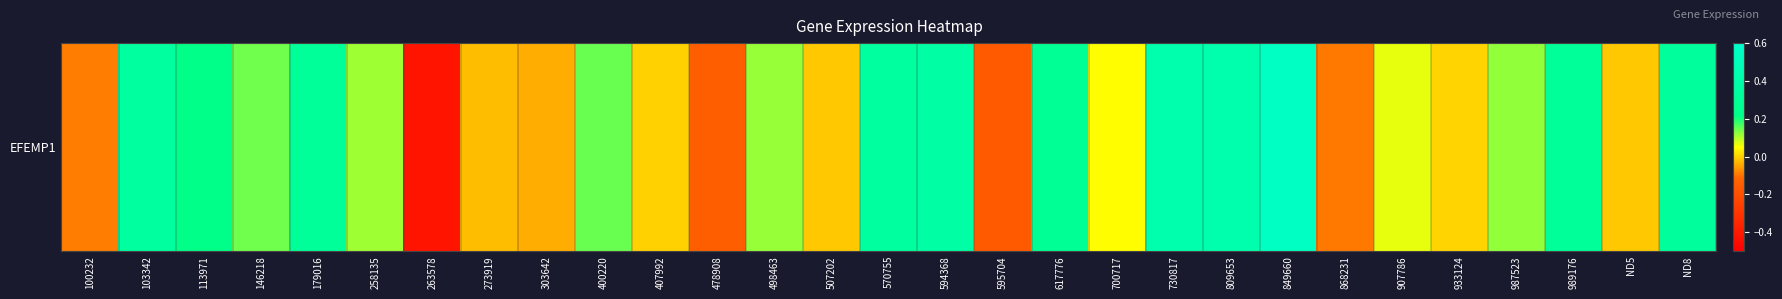

Reading left to right, list all the values displayed in this chart.

100232=-0.1	103342=0.3	113971=0.2	146218=0.1	179016=0.3	258135=0.1	263578=-0.4	273919=-0.0	303642=-0.0	400220=0.1	407992=0.0	478908=-0.1	498463=0.1	507202=-0.0	570755=0.3	594368=0.4	595704=-0.2	617776=0.3	700717=0.0	730817=0.4	809653=0.4	849660=0.5	868231=-0.1	907786=0.1	933124=0.0	987523=0.1	989176=0.3	ND5=-0.0	ND8=0.3